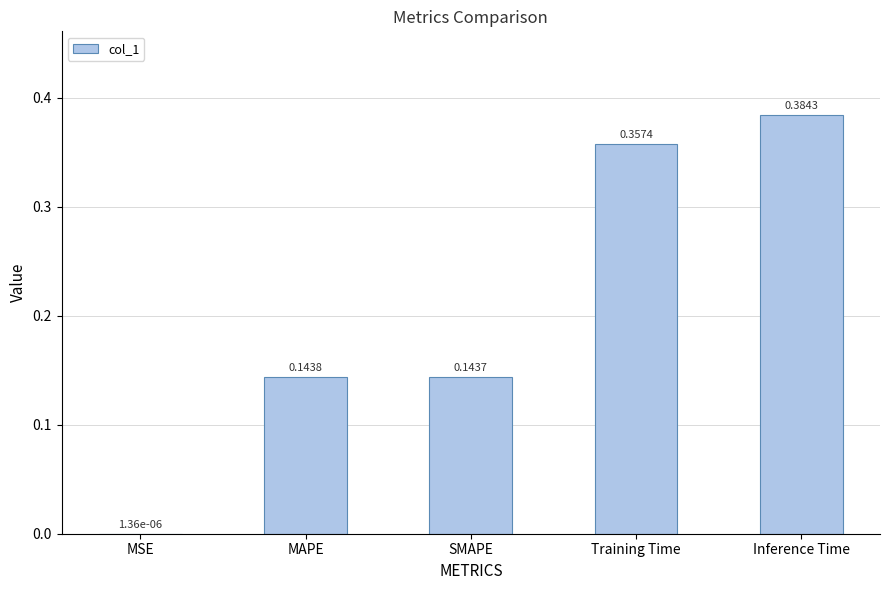

Between Inference Time and MAPE, which is larger?

Inference Time